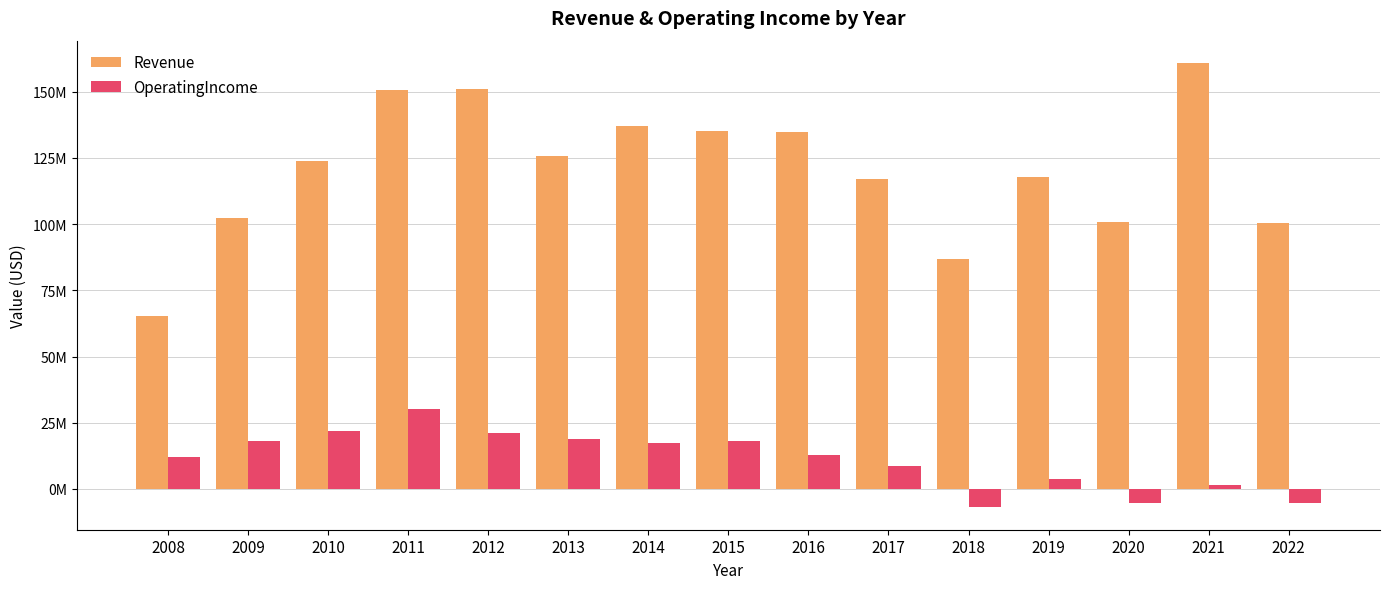

What is the sum of the OperatingIncome values at 2017 and 2014?

26137581